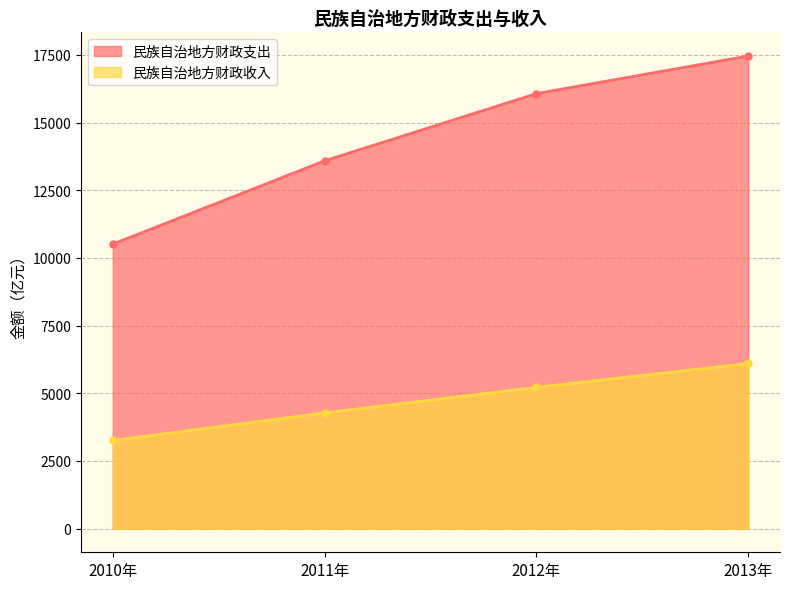

Does the chart display data point markers on the line(s)?

Yes